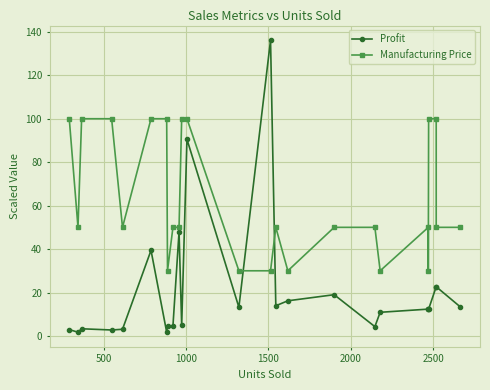

How many times do Profit and Manufacturing Price cross each other?

2